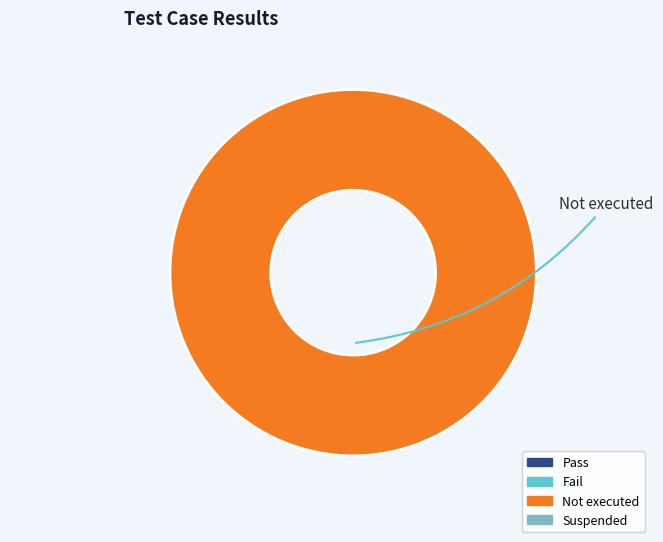

Does any single category account for the majority?

Yes